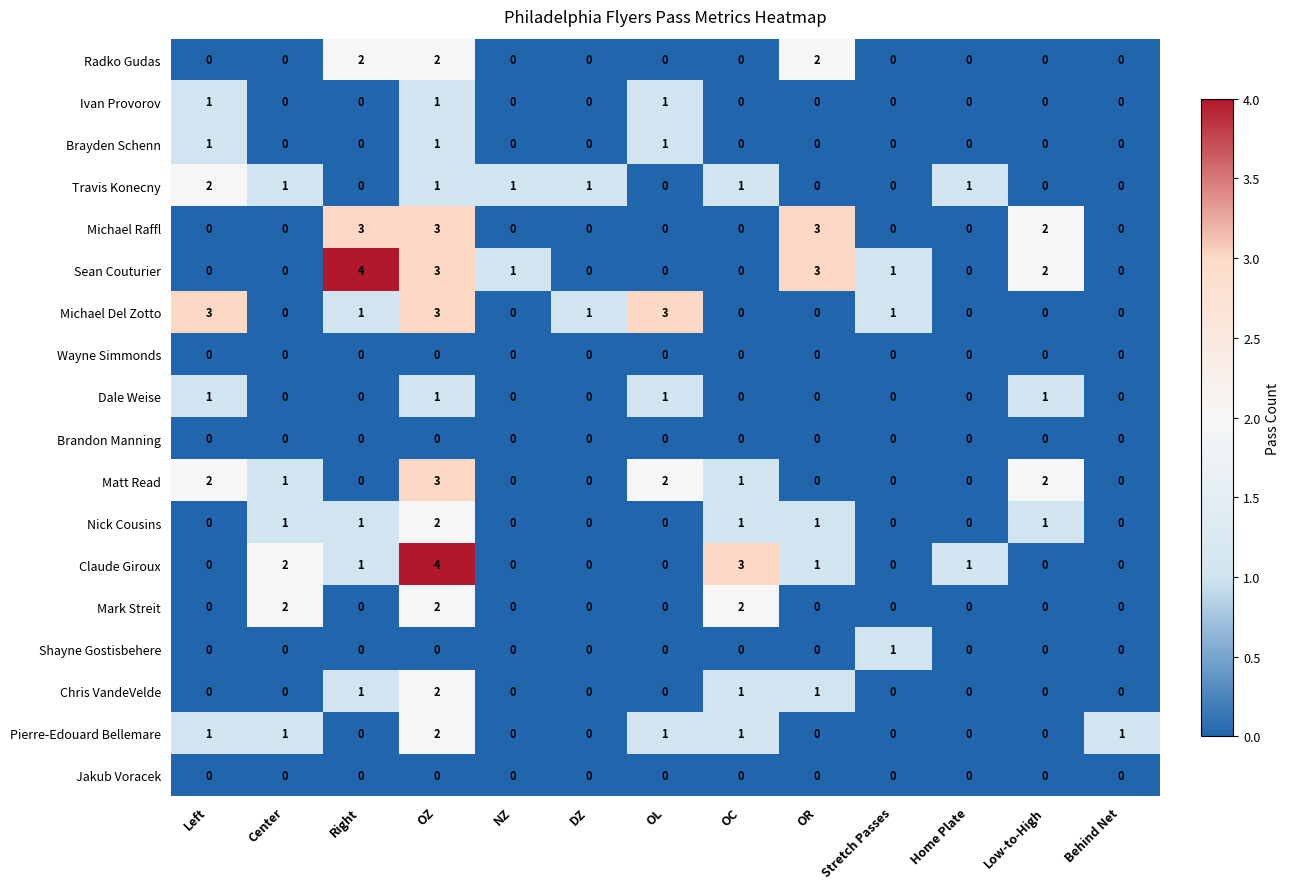

True or false: Michael Del Zotto has a value of 1 at Right.

True